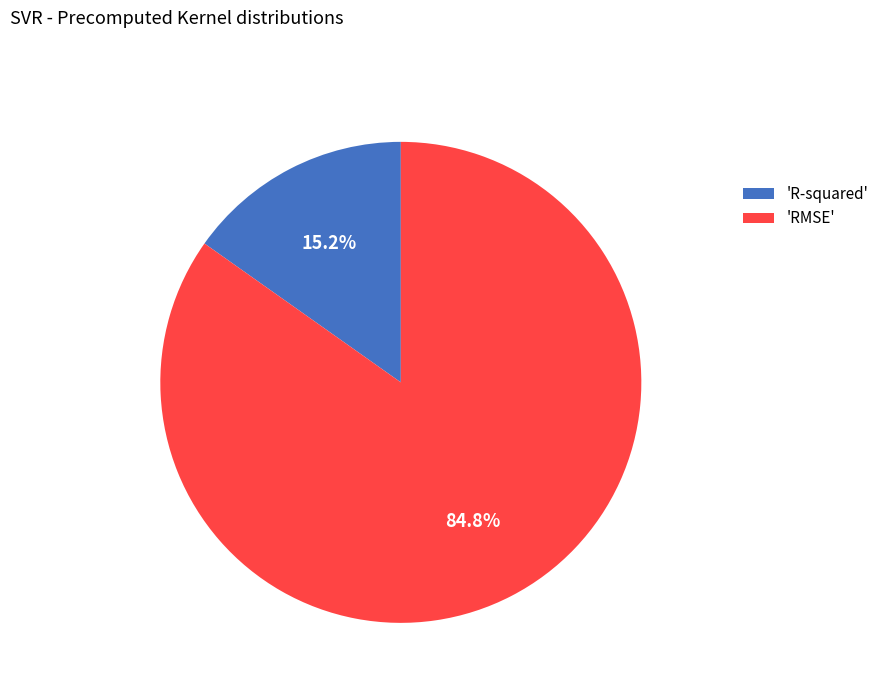

Which category has the biggest portion of the pie?

'RMSE'